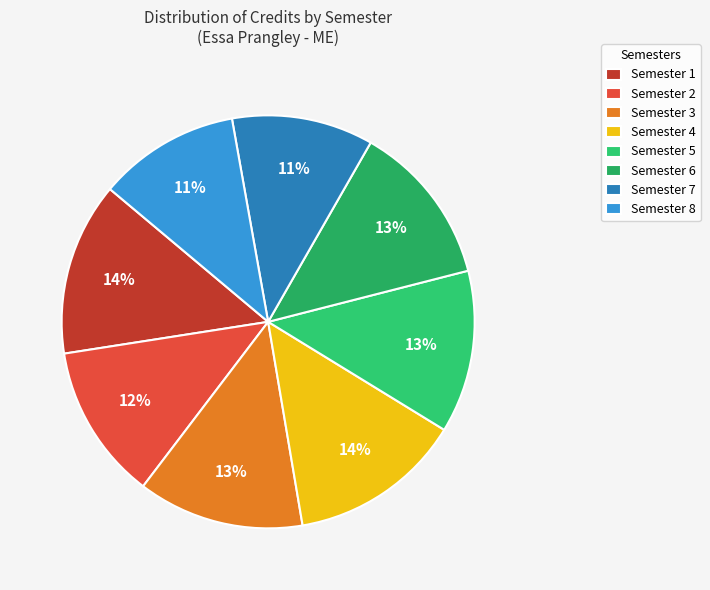

What percentage do Semester 4 and Semester 2 together represent?

25.8%